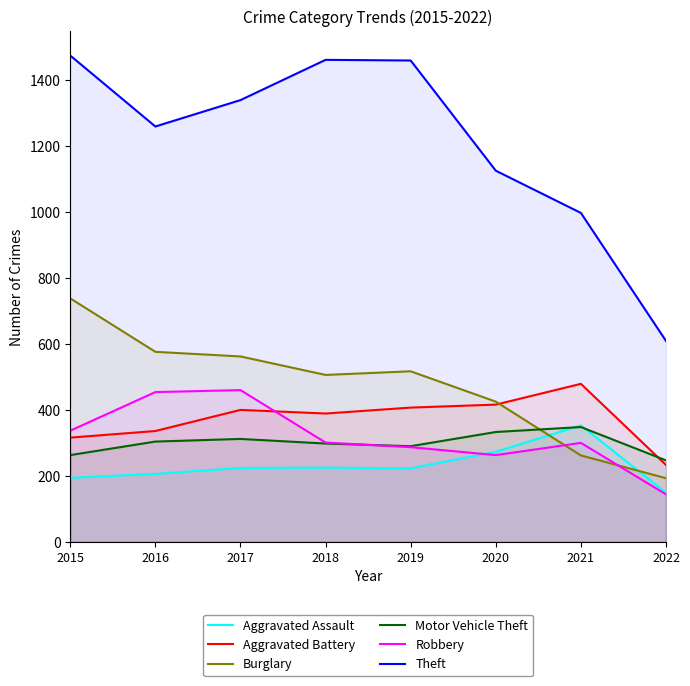

What is the highest value of the Aggravated Battery series?

479